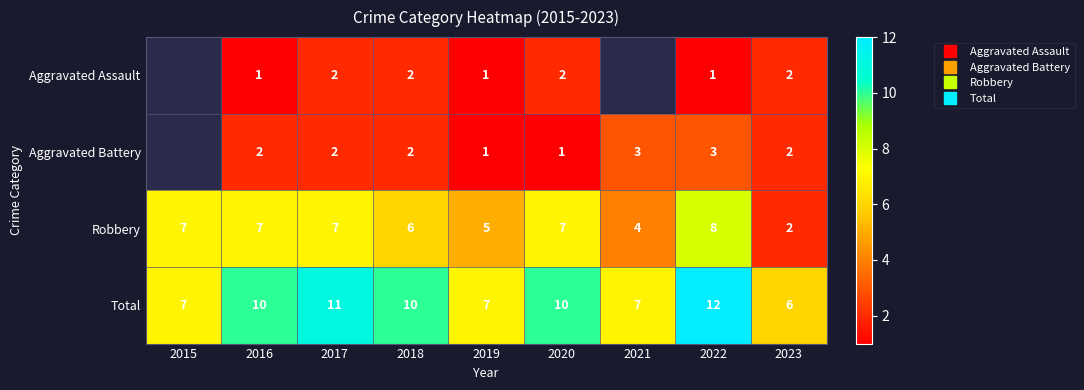

What is the difference between the highest and lowest values at 2022?

11.0